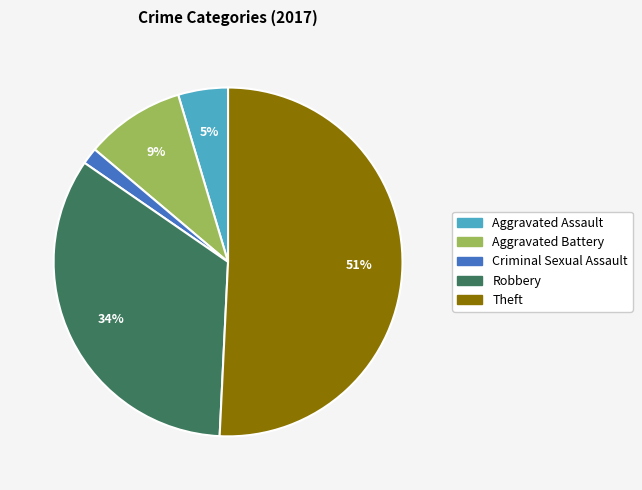

Rank the categories by value from highest to lowest.

Theft, Robbery, Aggravated Battery, Aggravated Assault, Criminal Sexual Assault